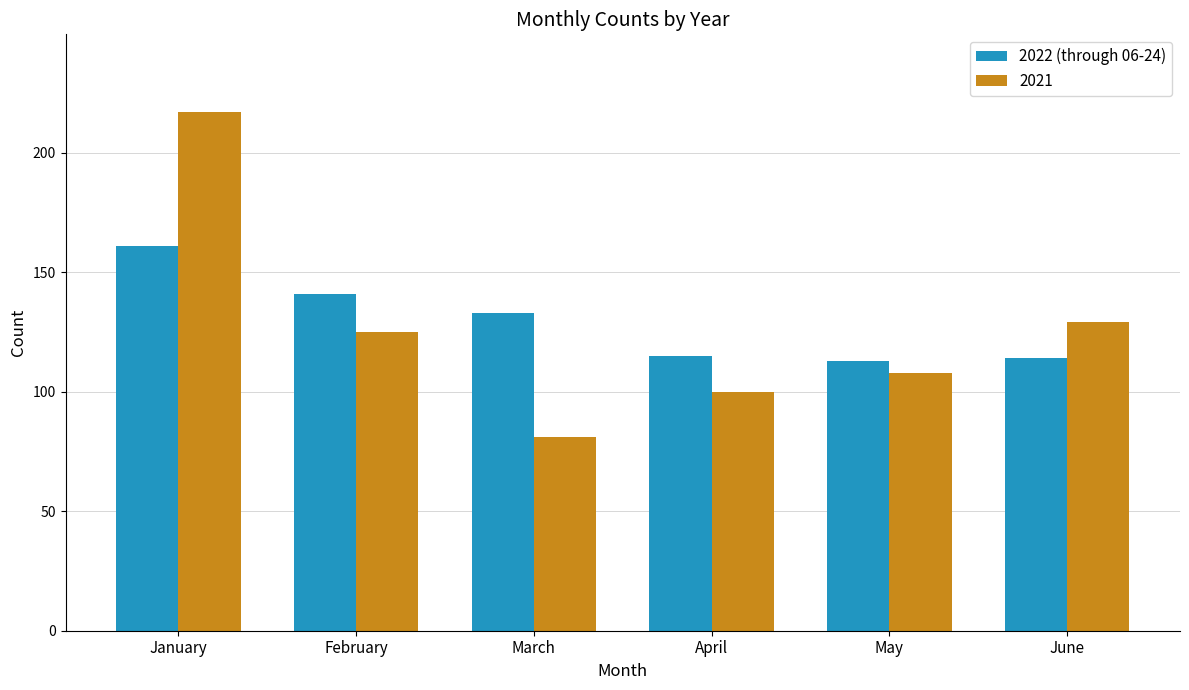

What is the sum of all 2022 (through 06-24) values?

777